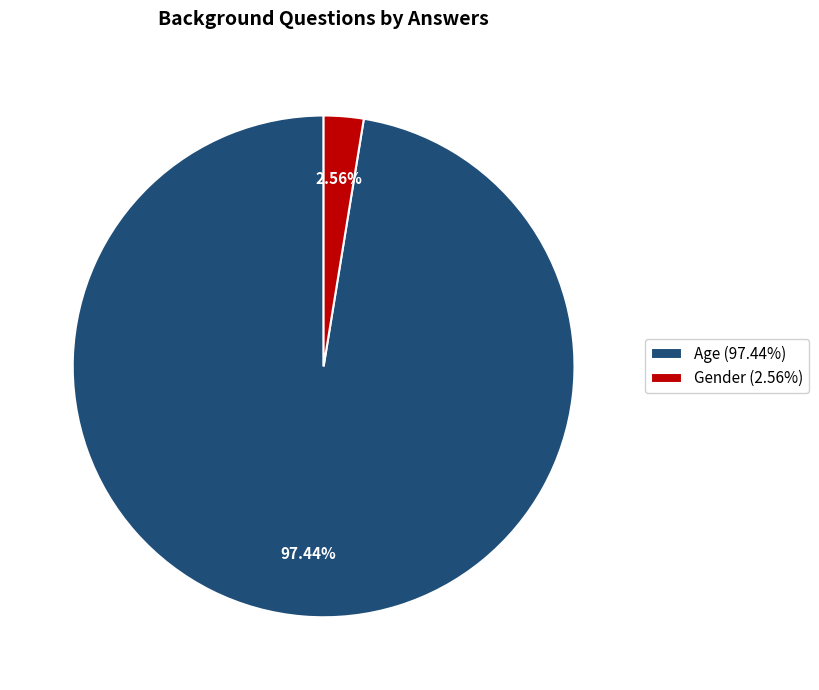

What percentage is the Age slice, to the nearest percent?

97%